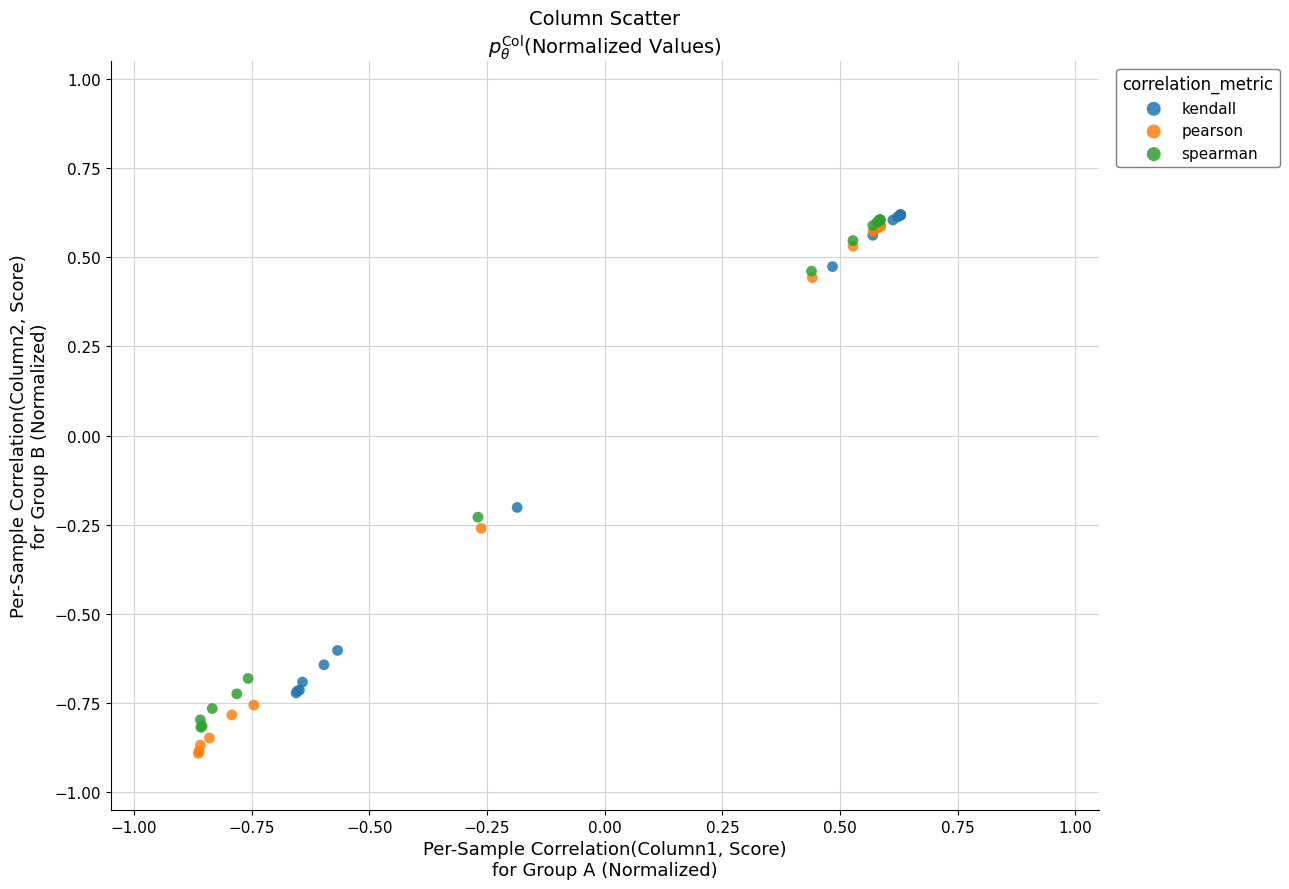

Which series has the widest spread of Y values?

pearson